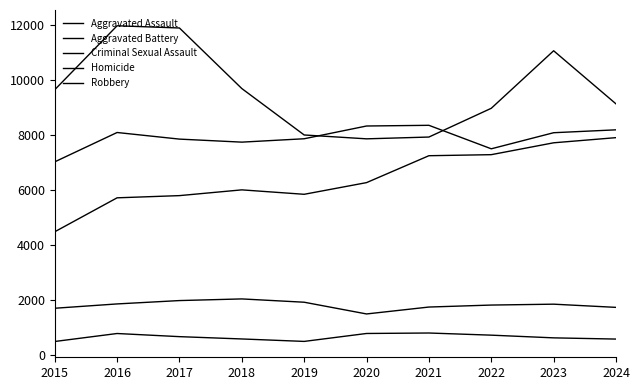

Is this an area chart (filled region under the line)?

No